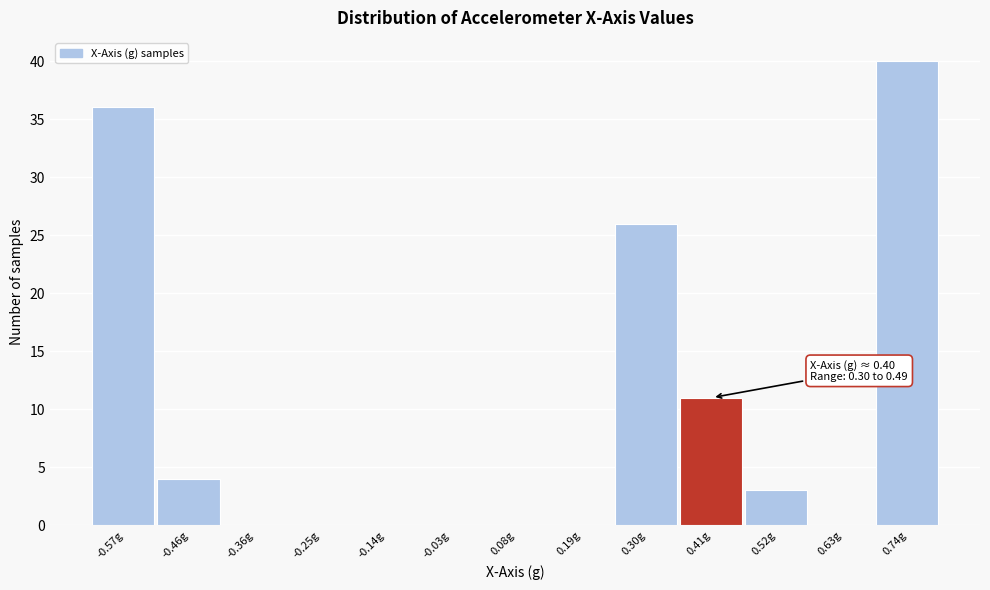

Which range on the x-axis has the tallest bar?

0.68 to 0.80